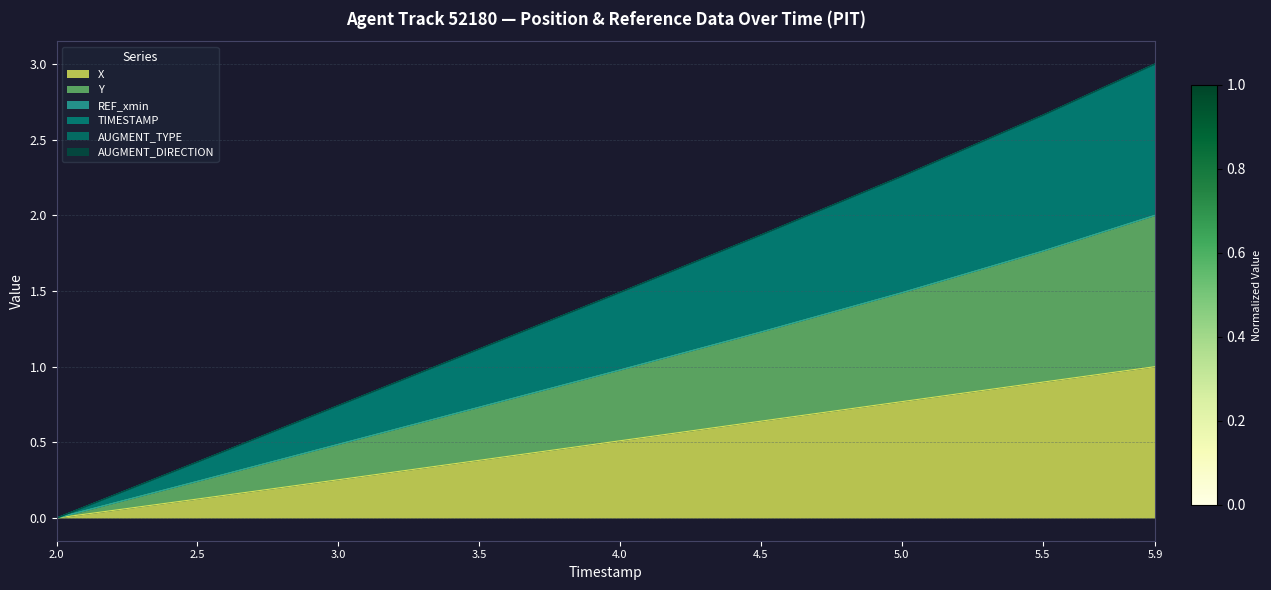

Is it true that Y equals 1.0 at 4.0?

True